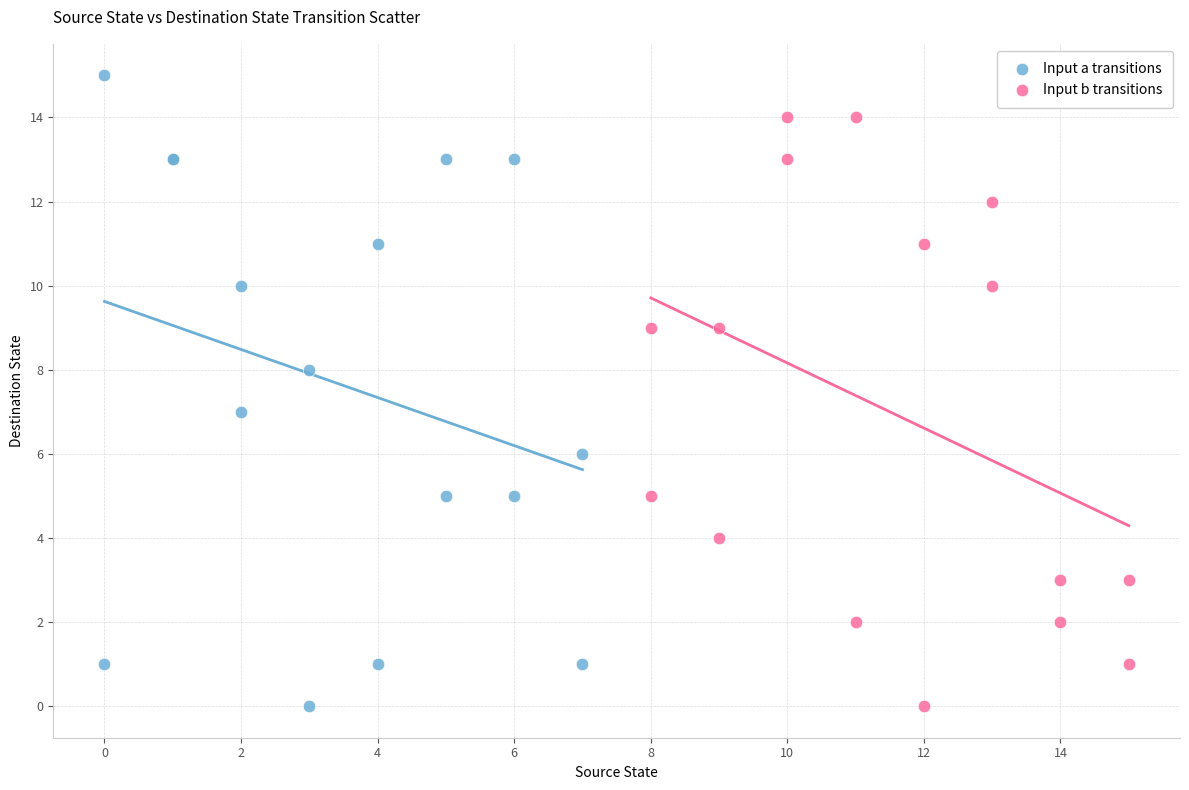

Which series contains the highest Y value?

Input a transitions